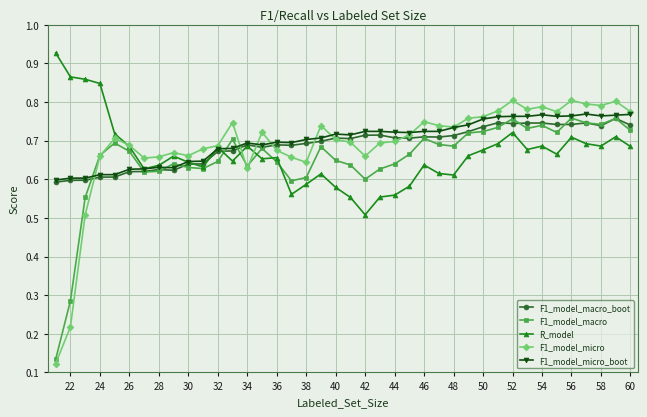

Which series has the widest spread of values?

F1_model_micro